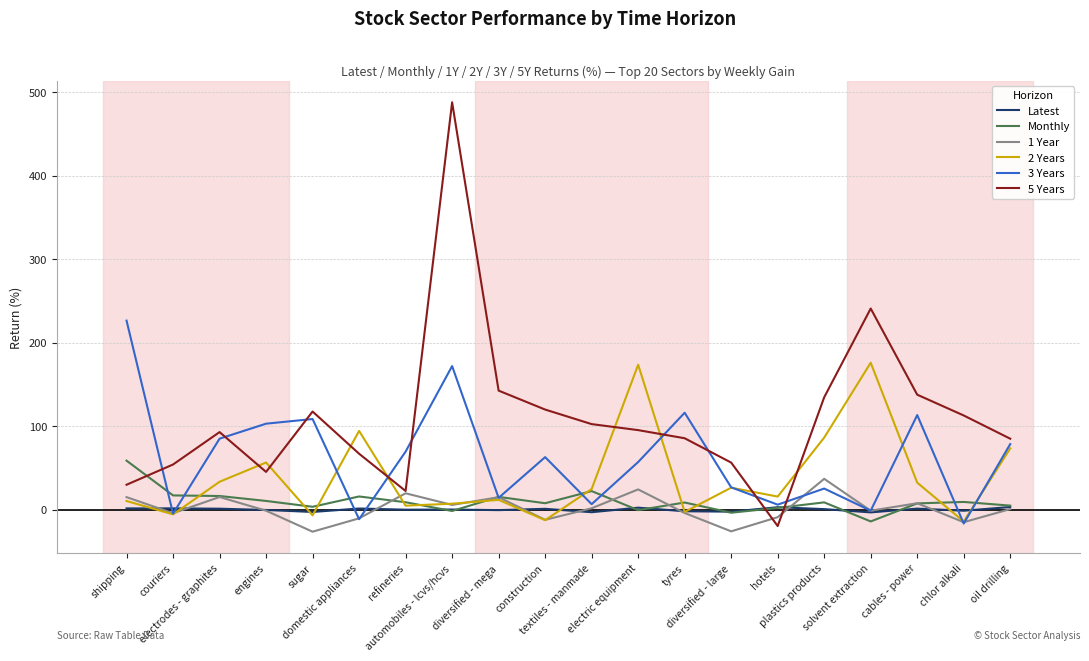

What is the maximum value shown in the chart?

487.8